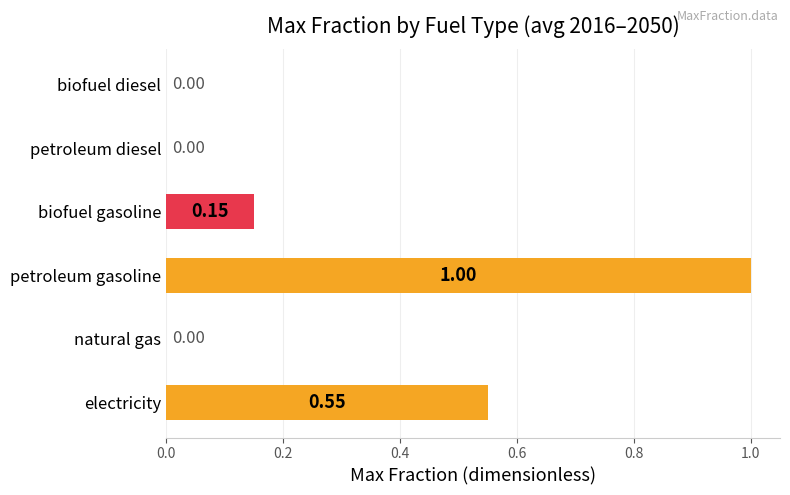

What is the total value across all series at 2050?

1.7